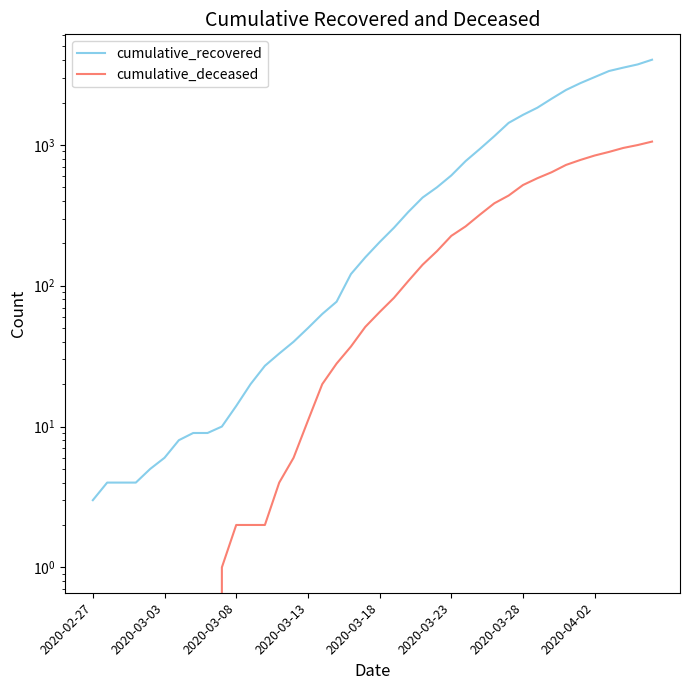

Which series changed the most between 24 and 36?

cumulative_recovered